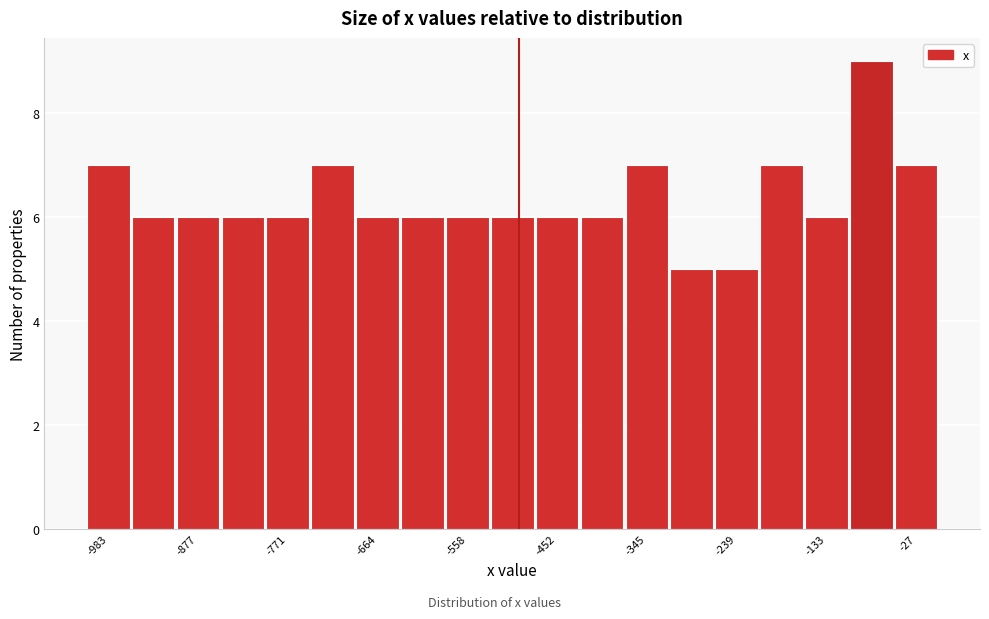

Read against the x-axis, roughly where is the centre of the tallest bar?

-80